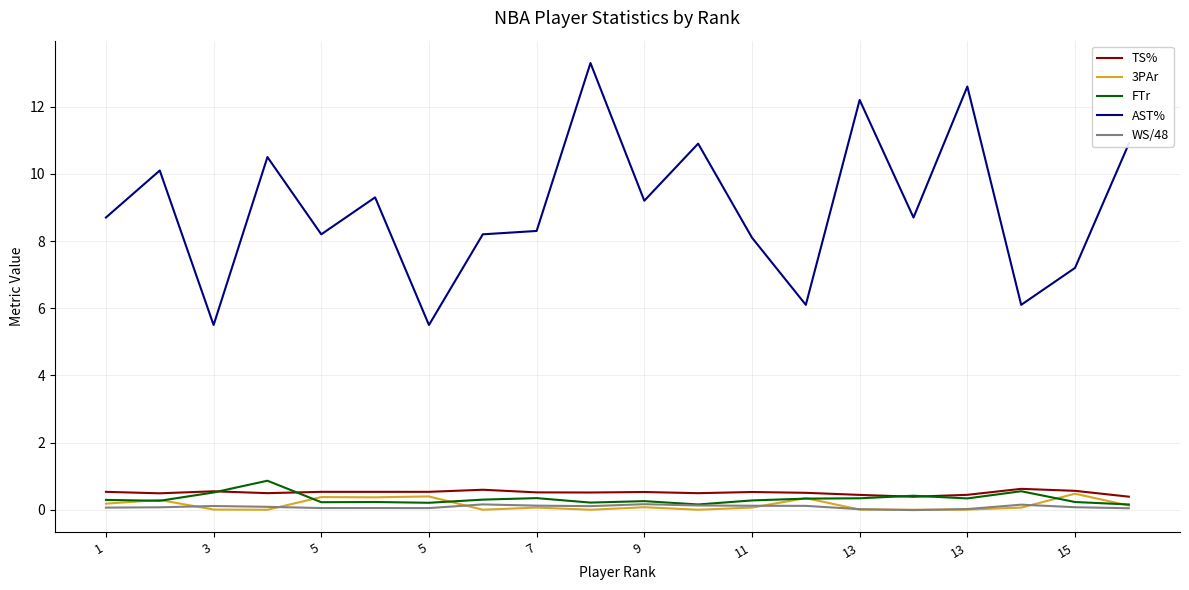

Which series has the largest range (max minus min)?

AST%